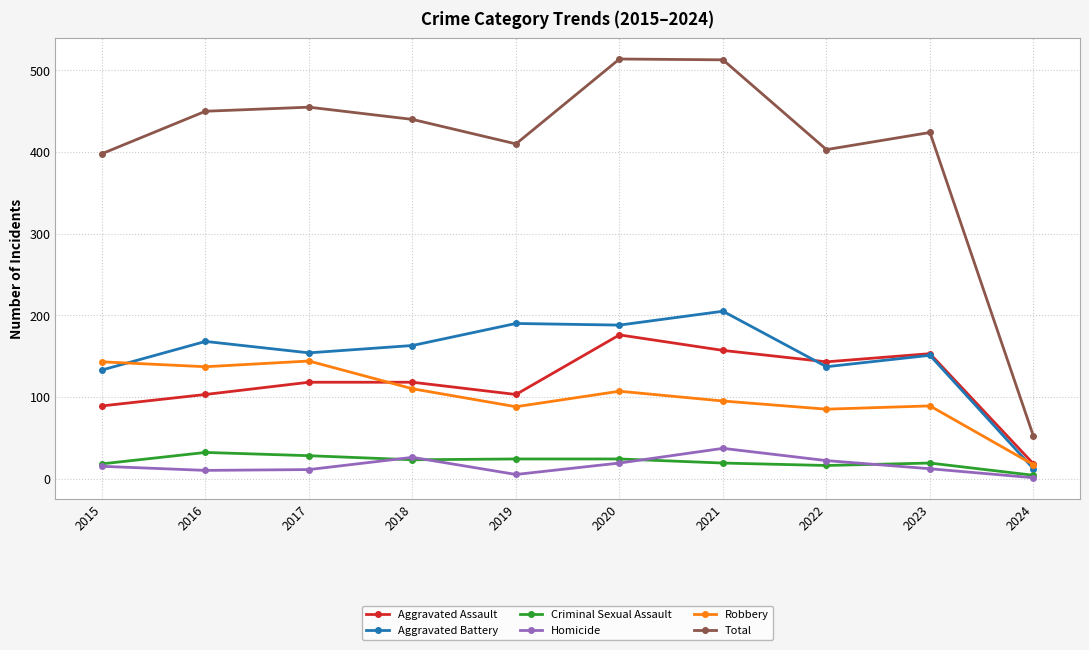

What is the value of the Homicide point at the 10th from the left?

1